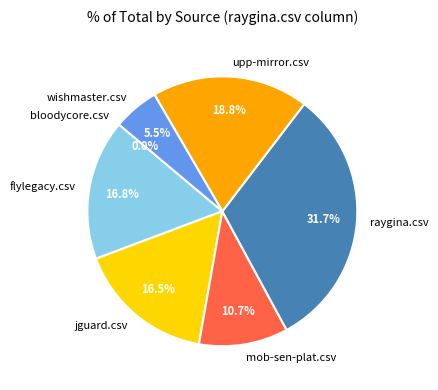

Rank the categories by value from lowest to highest.

bloodycore.csv, wishmaster.csv, mob-sen-plat.csv, jguard.csv, flylegacy.csv, upp-mirror.csv, raygina.csv